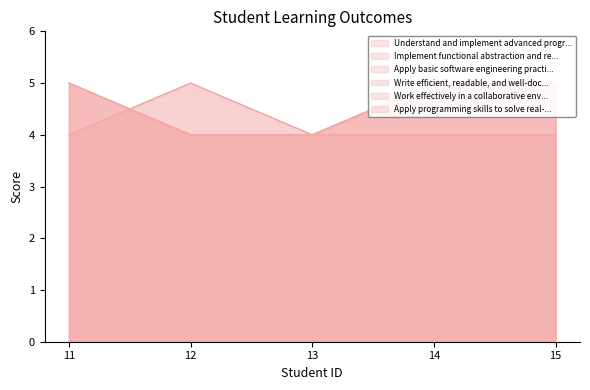

Which label corresponds to the largest value in the chart?

12